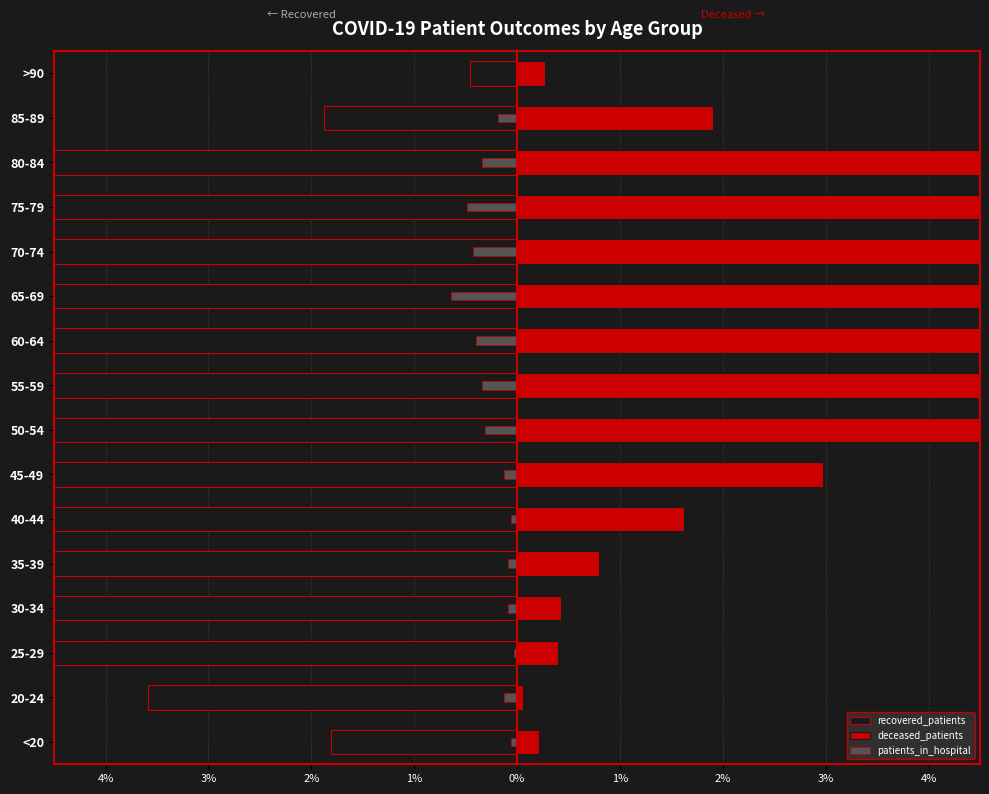

How many groups of bars are there?

16